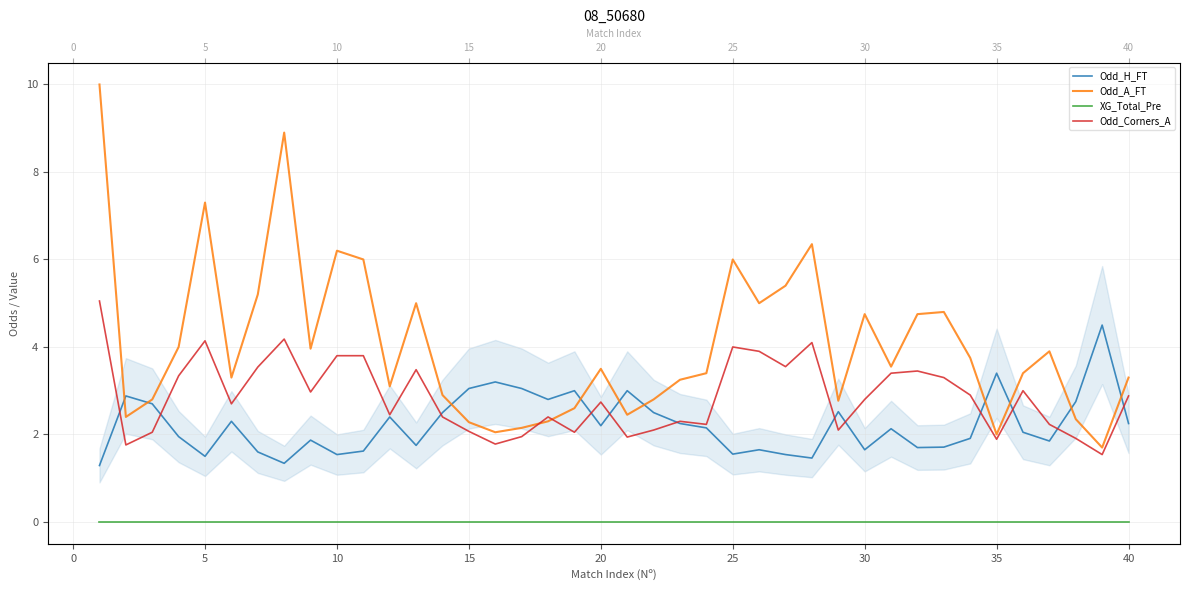

Rank the series by their maximum value, from lowest to highest.

XG_Total_Pre, Odd_H_FT, Odd_Corners_A, Odd_A_FT